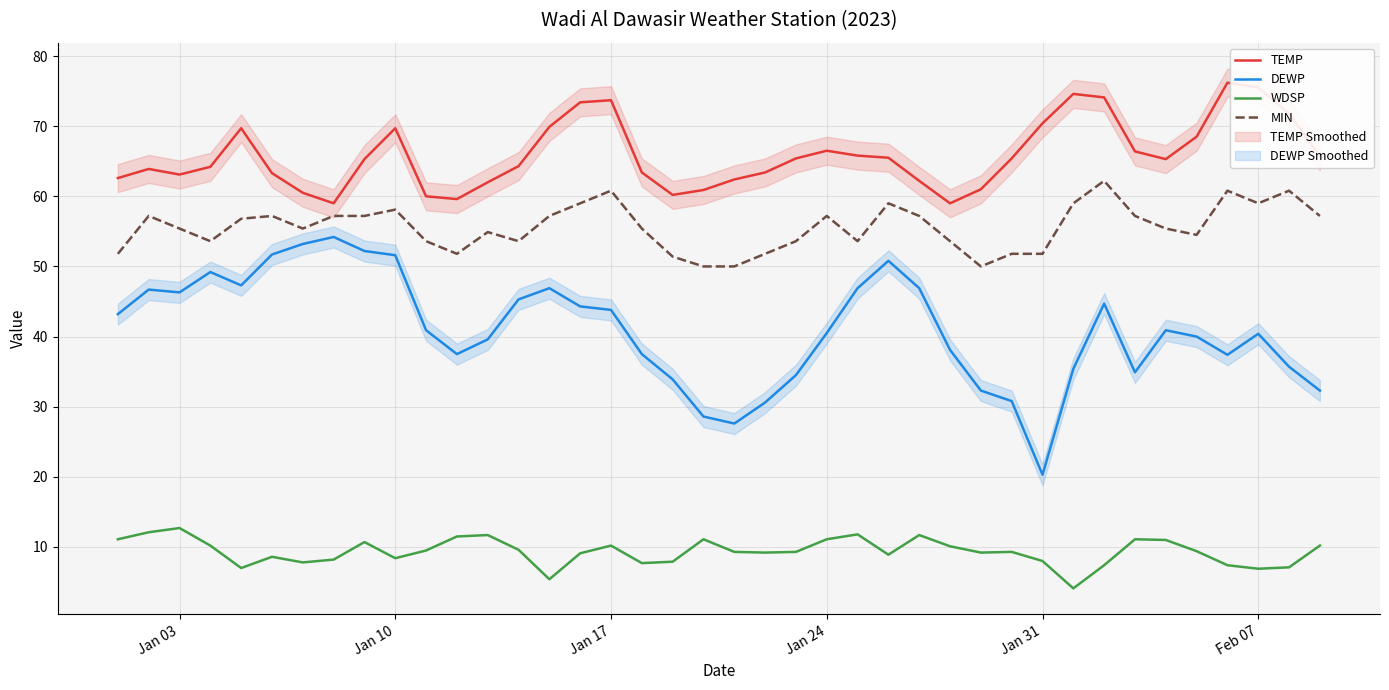

At which category does TEMP reach its first local valley?

Jan 03